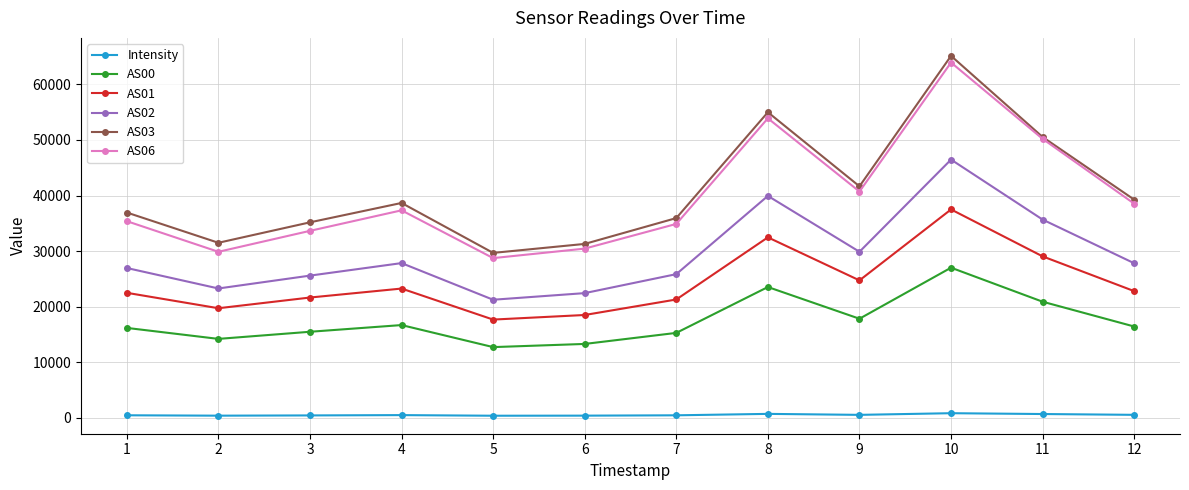

How many categories are shown in the chart?

12